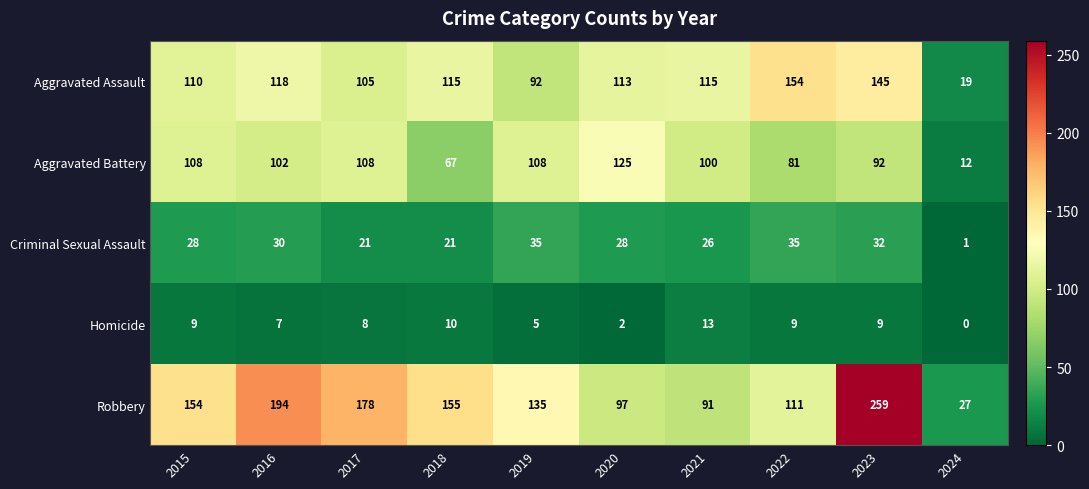

Which label corresponds to the largest value in the chart?

2023